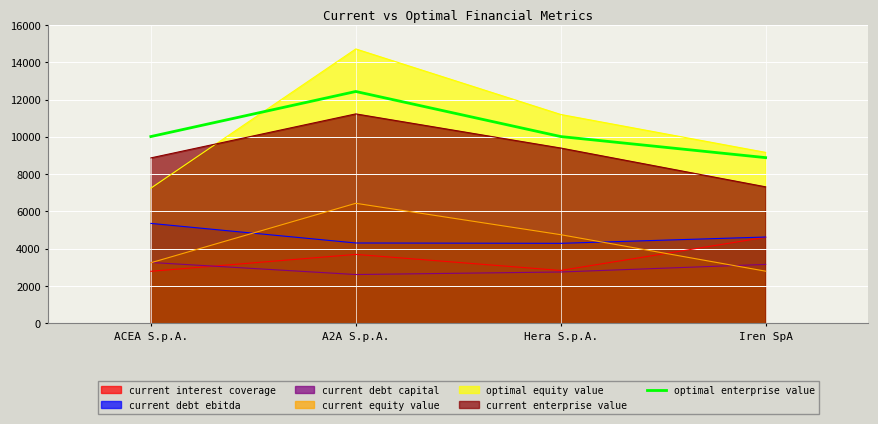

Count the number of categories in the chart.

4